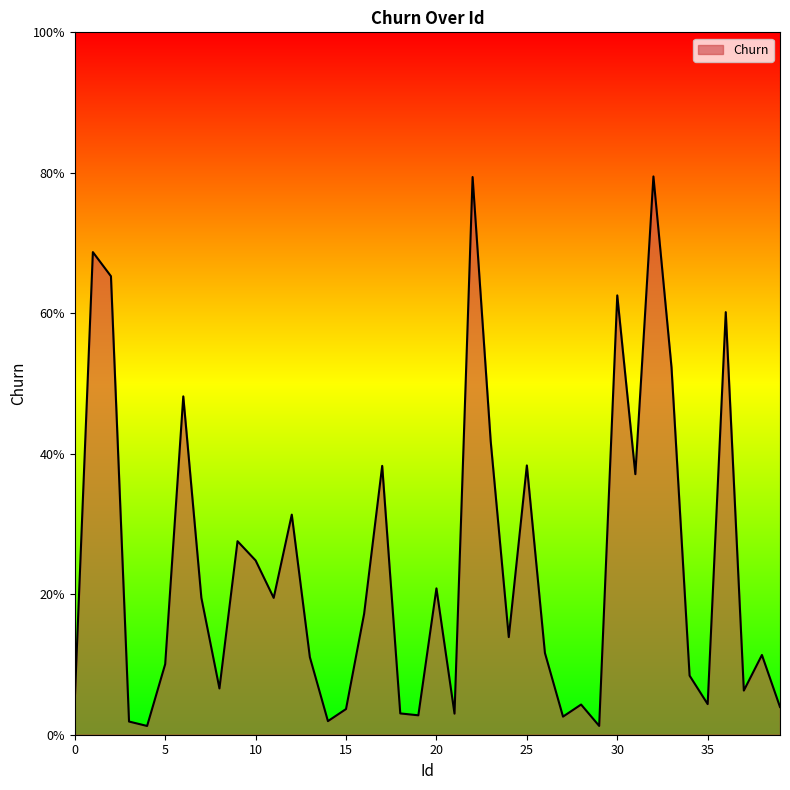

Does the chart display data point markers on the line(s)?

No